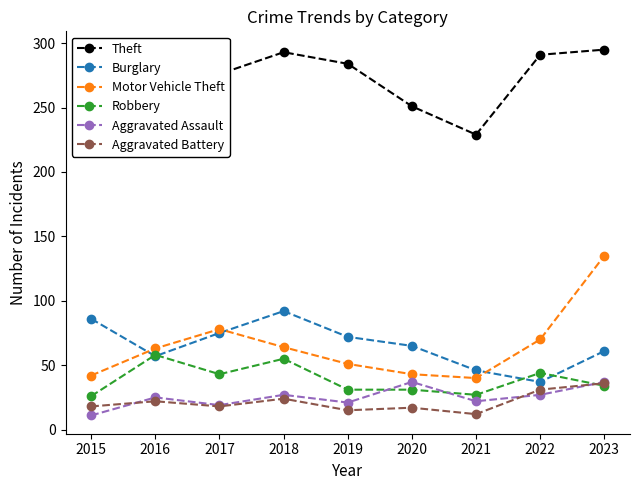

How many lines are shown in the chart?

6